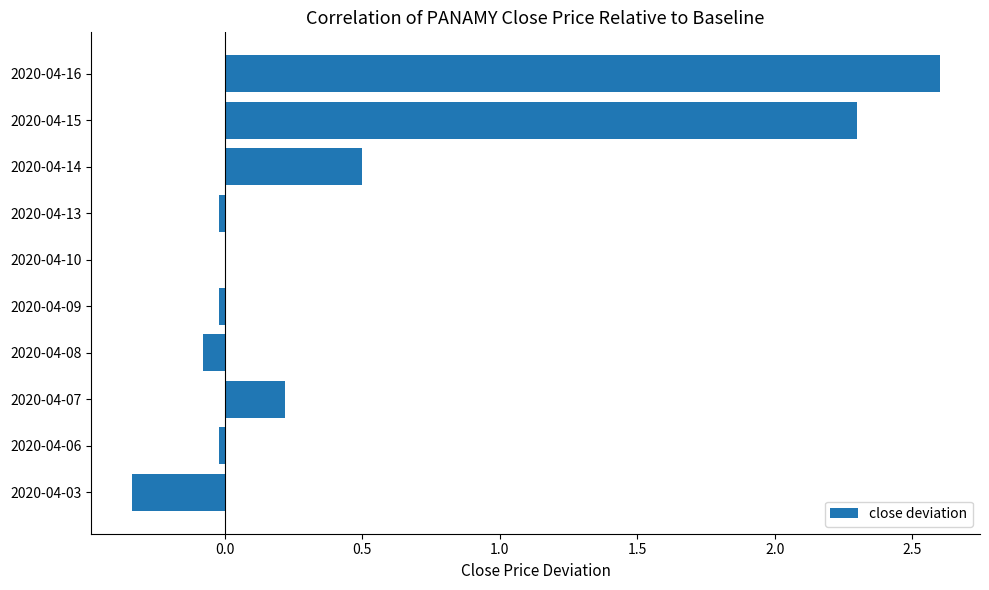

At which category does the chart reach its peak across all series?

2020-04-16